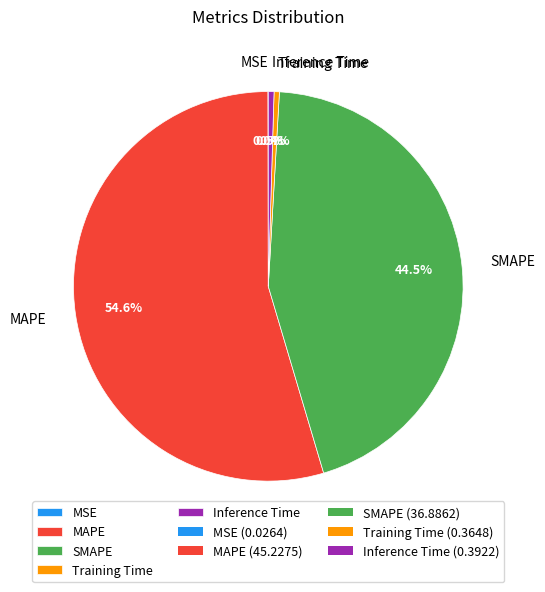

Does any single category account for the majority?

Yes